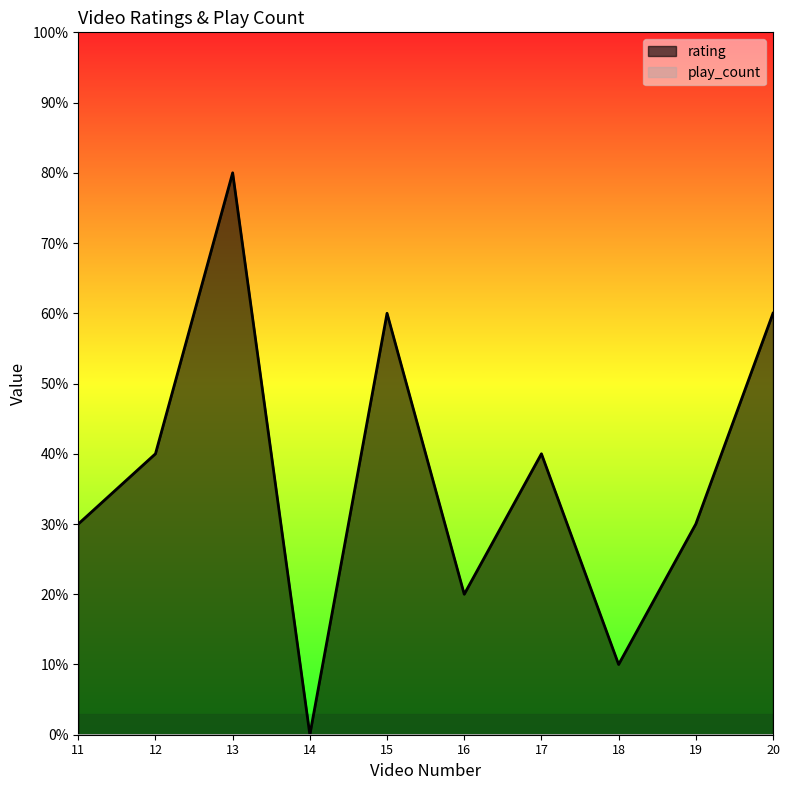

List the labels in order of value, smallest first.

14, 18, 16, 11, 19, 12, 17, 15, 20, 13